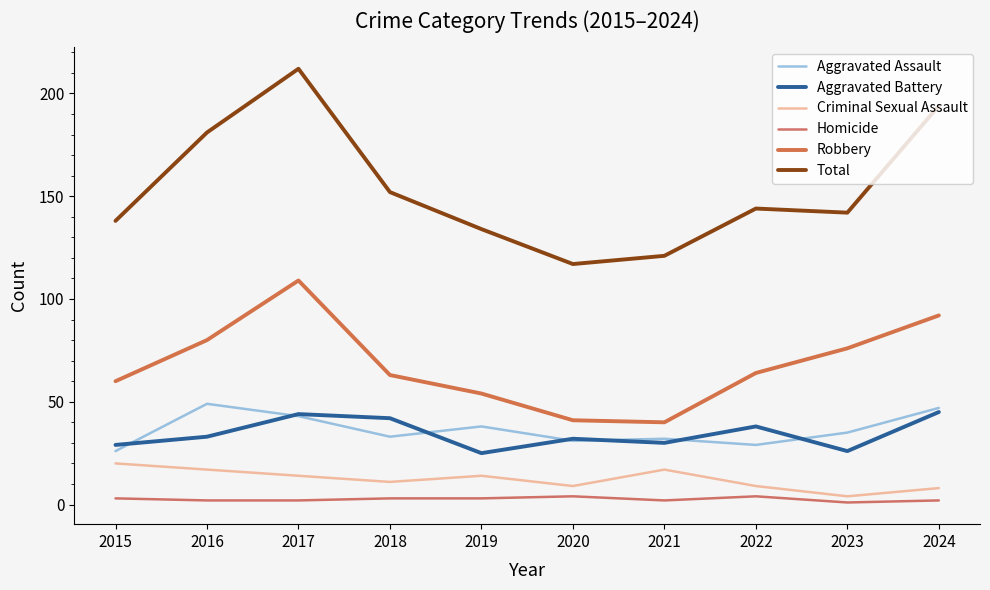

True or false: Aggravated Assault and Robbery cross at least once.

False